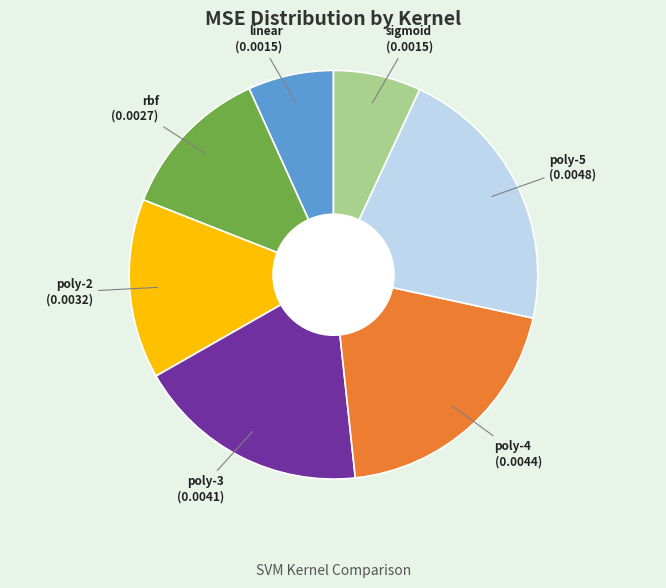

The poly-3 slice represents 32% of the pie. True or false?

False